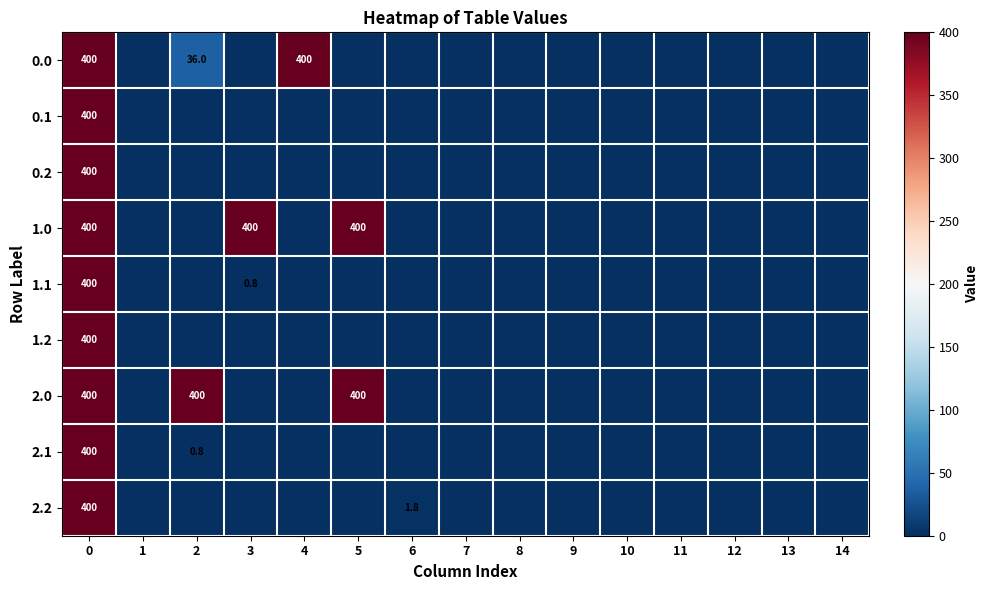

Is it true that 0.1 equals 400.0 at 0?

True